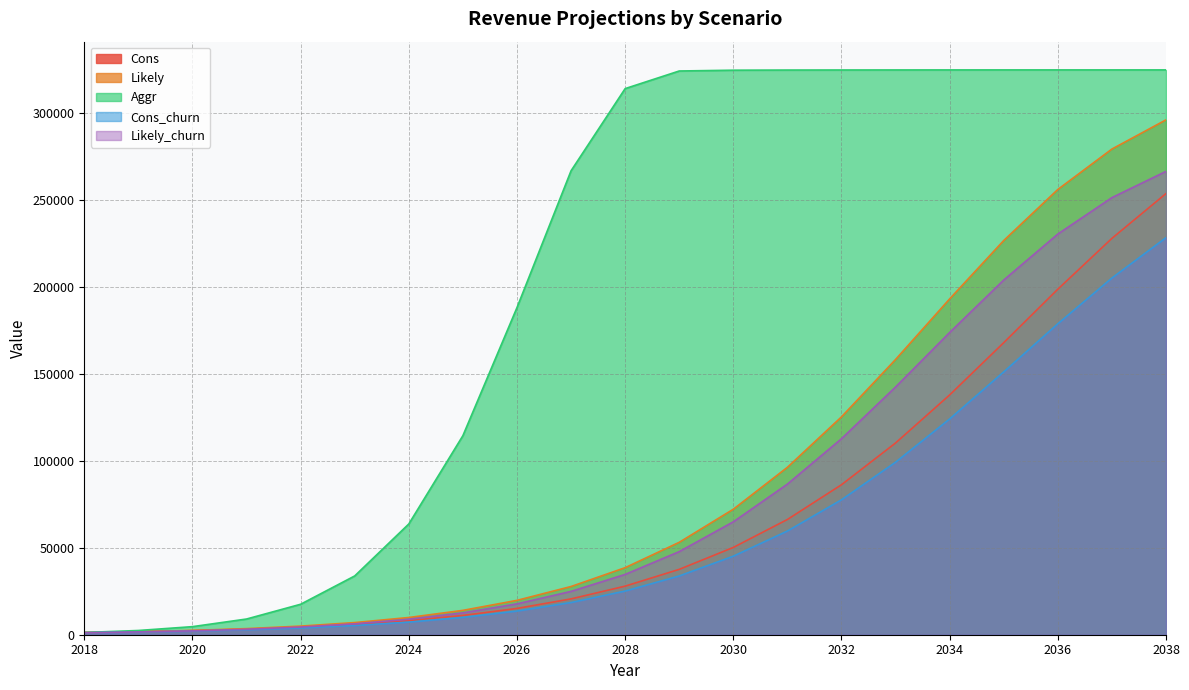

The value of Aggr at 2037 is 501289. True or false?

False